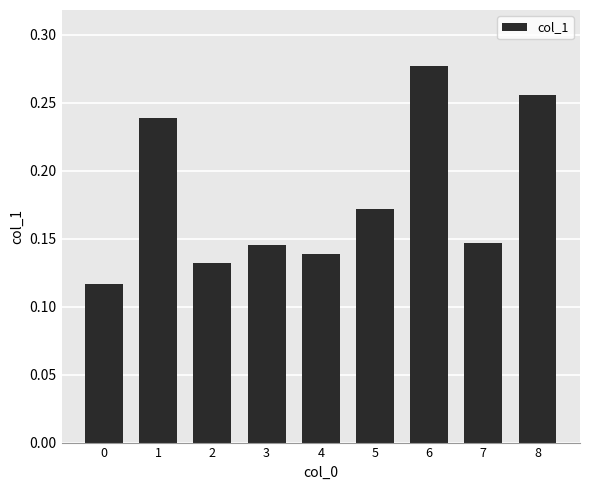

True or false: the data shows 0.2 at 0.

False